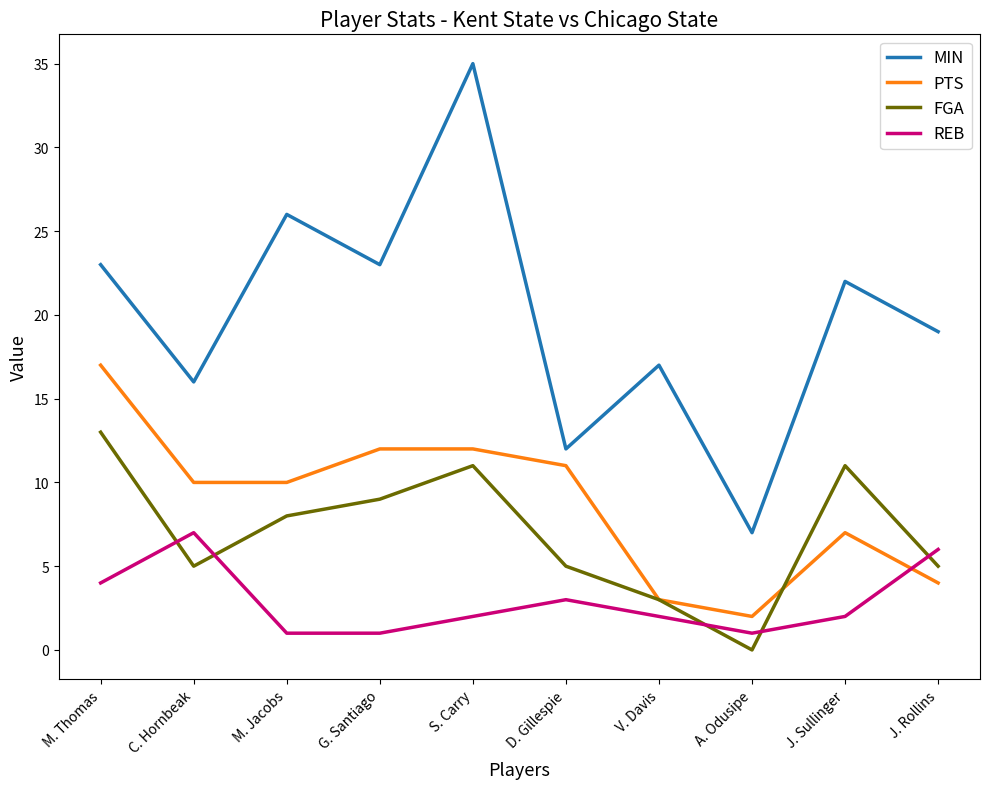

What position from the left is M. Thomas?

1